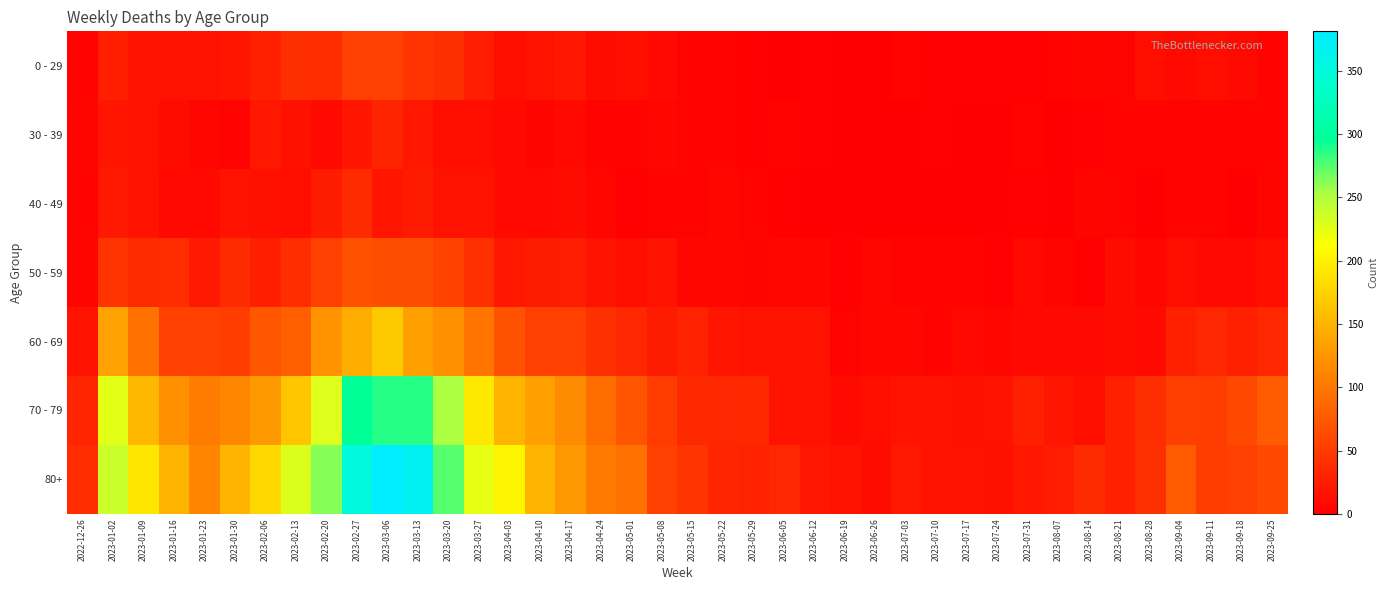

Which has a higher value, 2023-08-21 or 2023-07-03?

2023-08-21